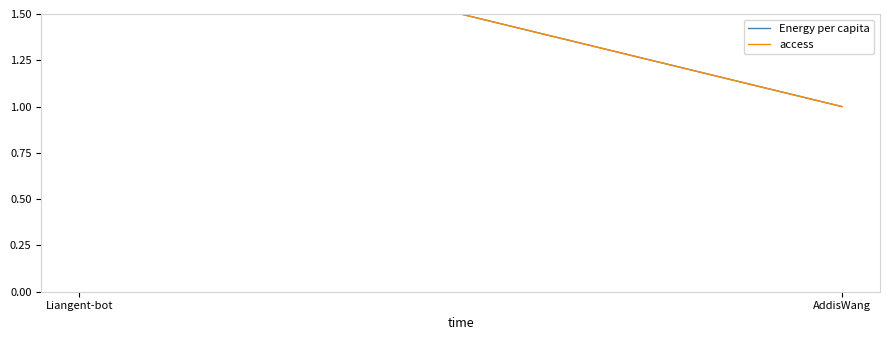

Between AddisWang and Liangent-bot, which is larger?

Liangent-bot